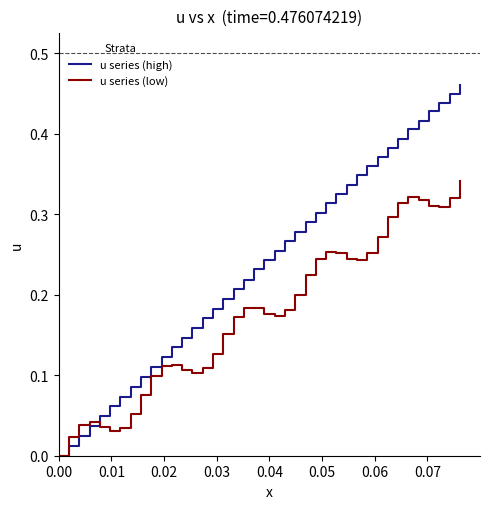

Which series has the widest spread of values?

u series (high)